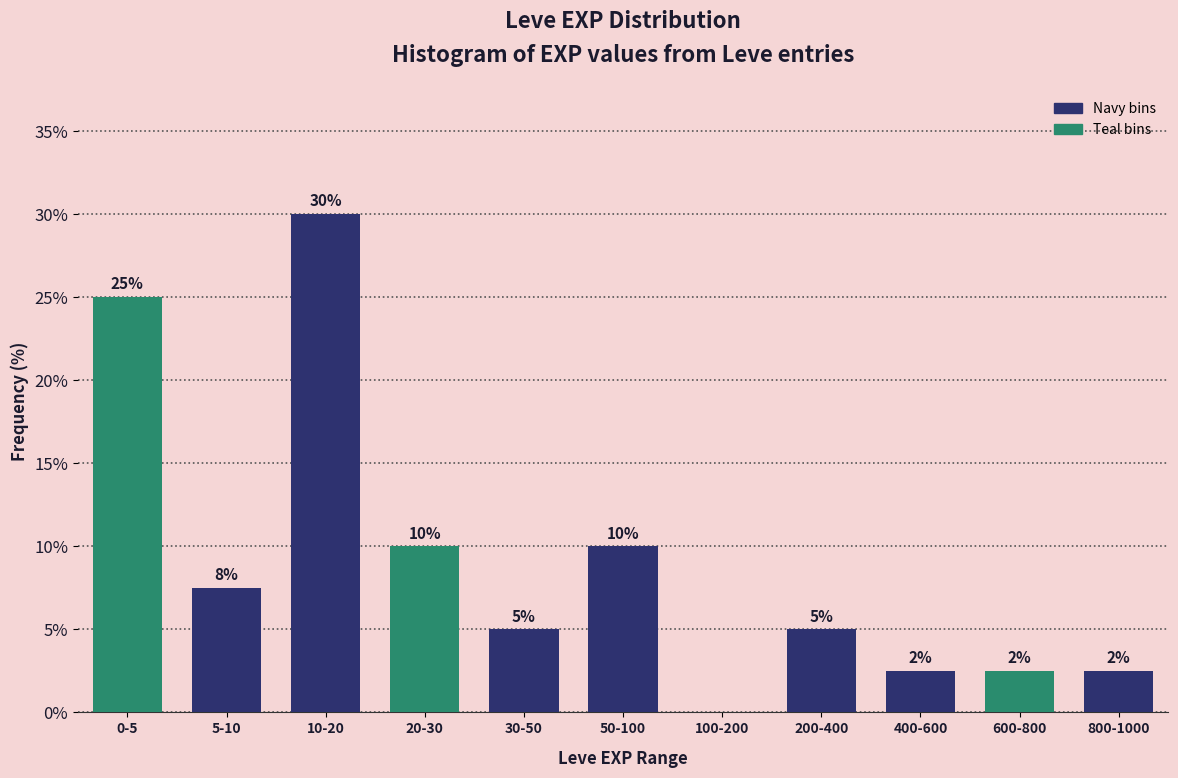

The chart shows a value of 1.6 at 30-50. True or false?

False